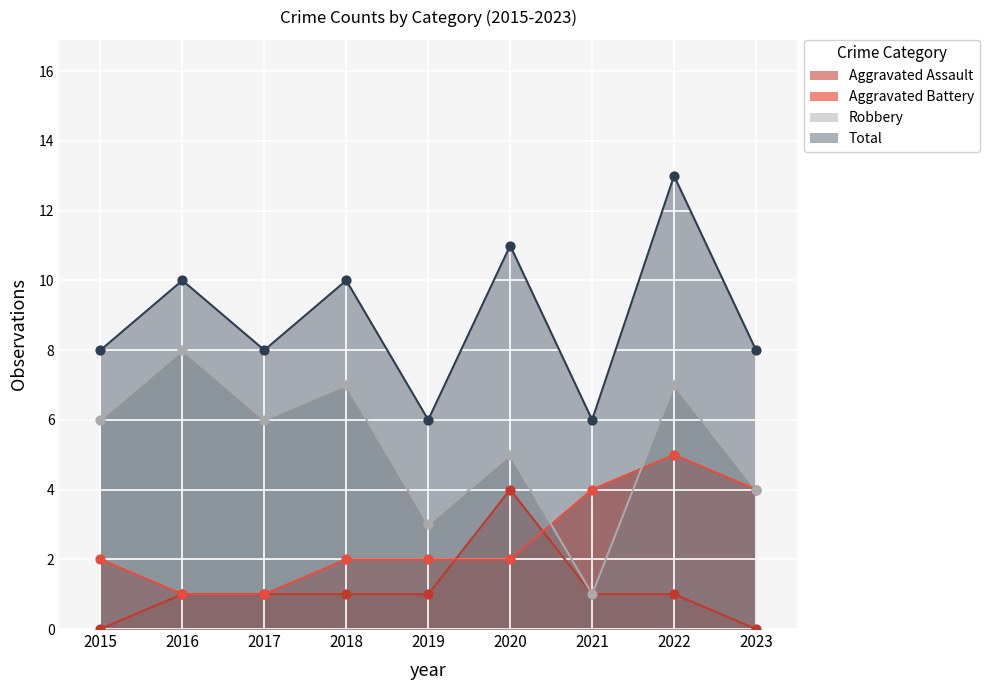

Which series has the largest total across all categories?

Total